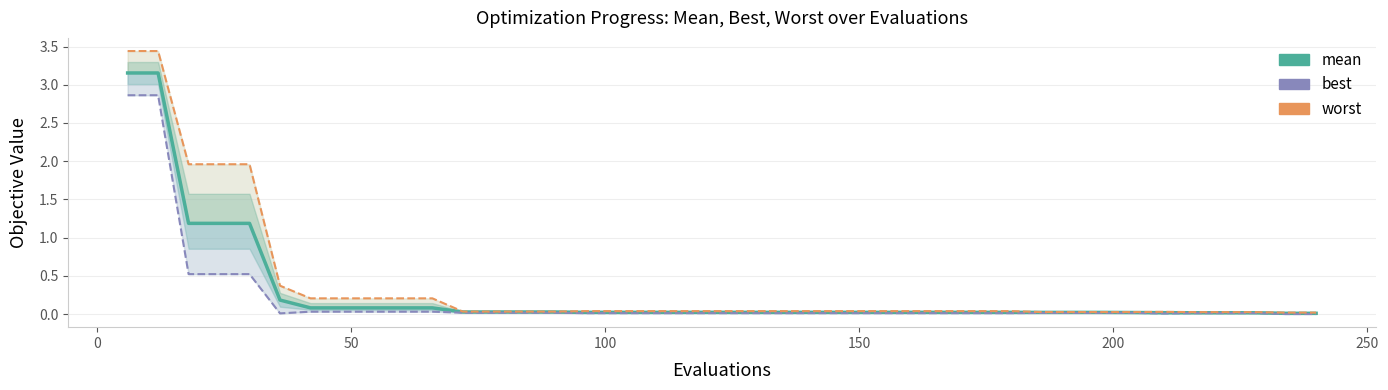

What is the average value of the worst series?

0.4